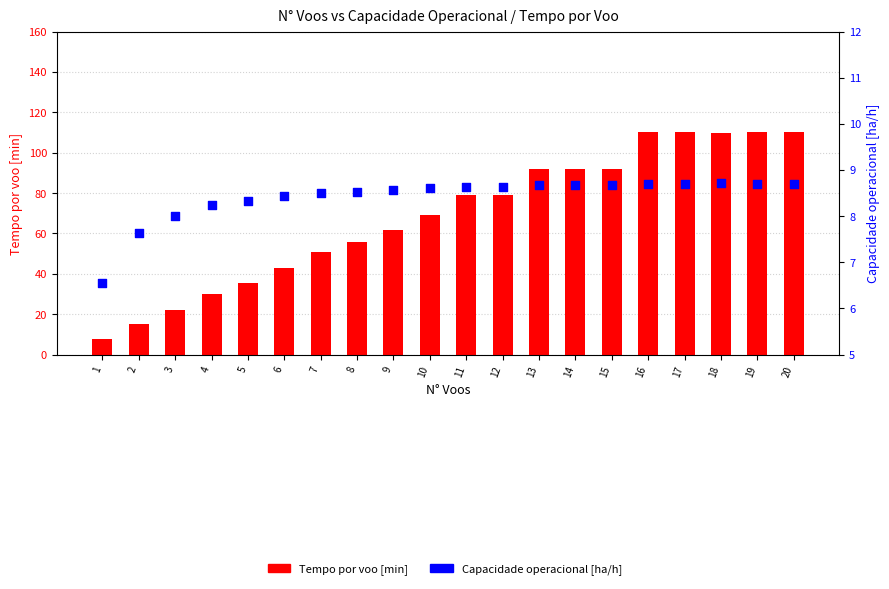

Which series has the largest Y range (max minus min)?

Tempo por voo [min]